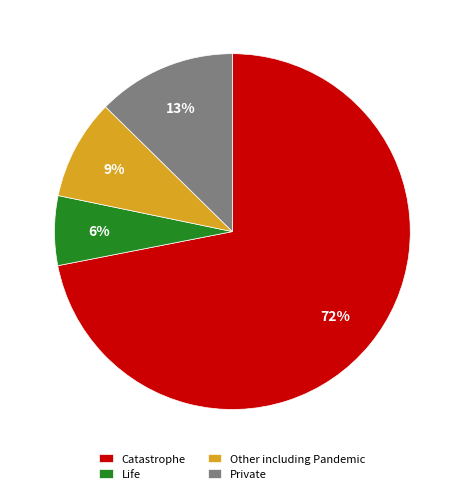

True or false: Catastrophe accounts for 72% of the total.

True